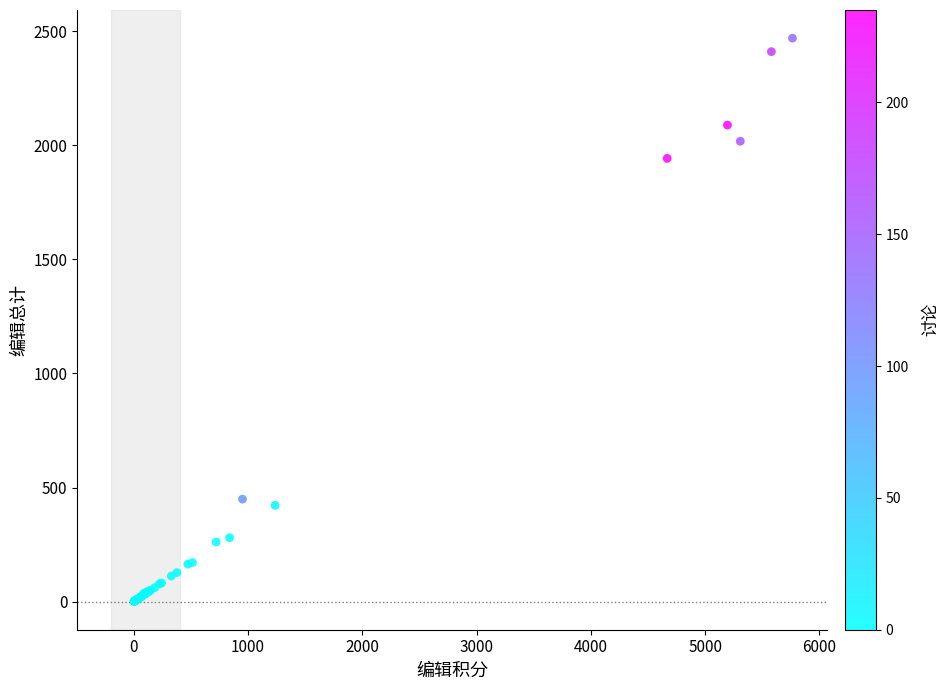

What Y value in the scatter plot is closest to 1235?

1943